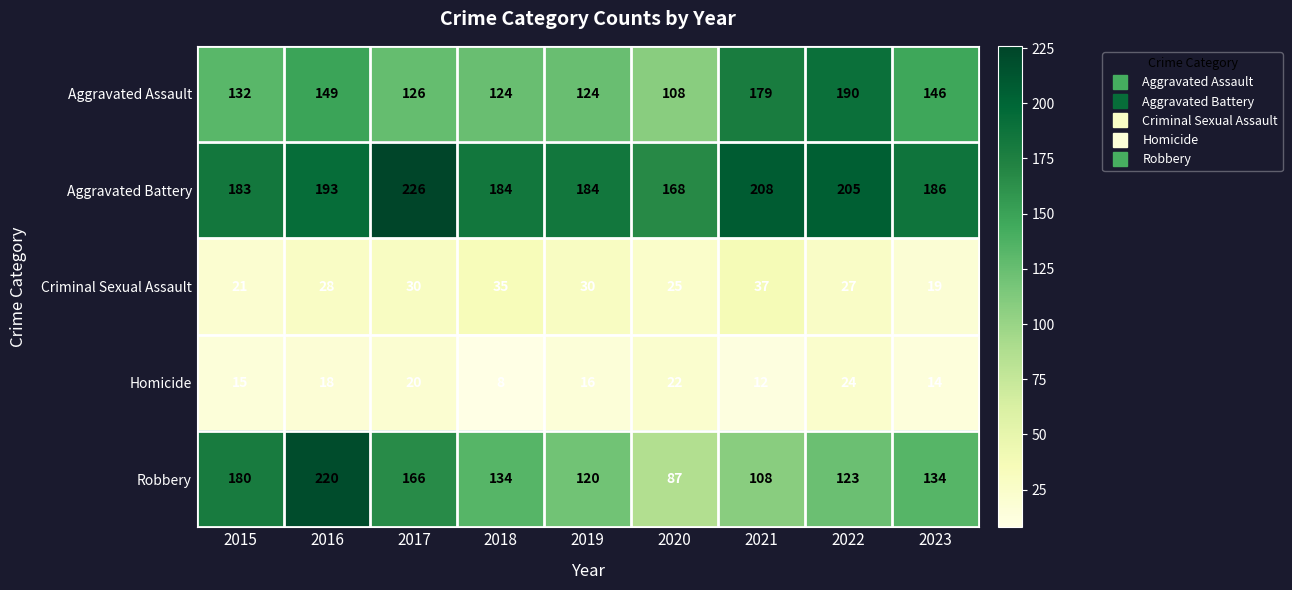

Which series has the largest total across all categories?

Aggravated Battery